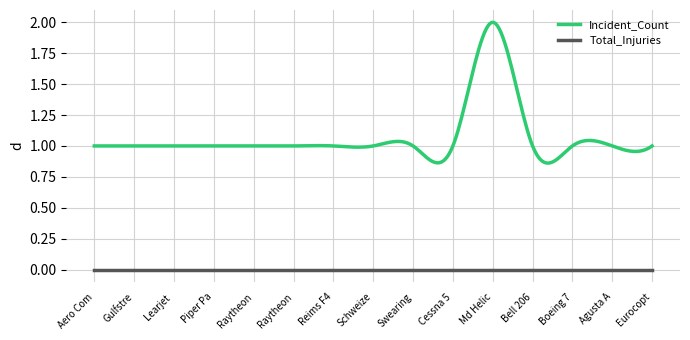

Which series has the largest total across all categories?

Incident_Count